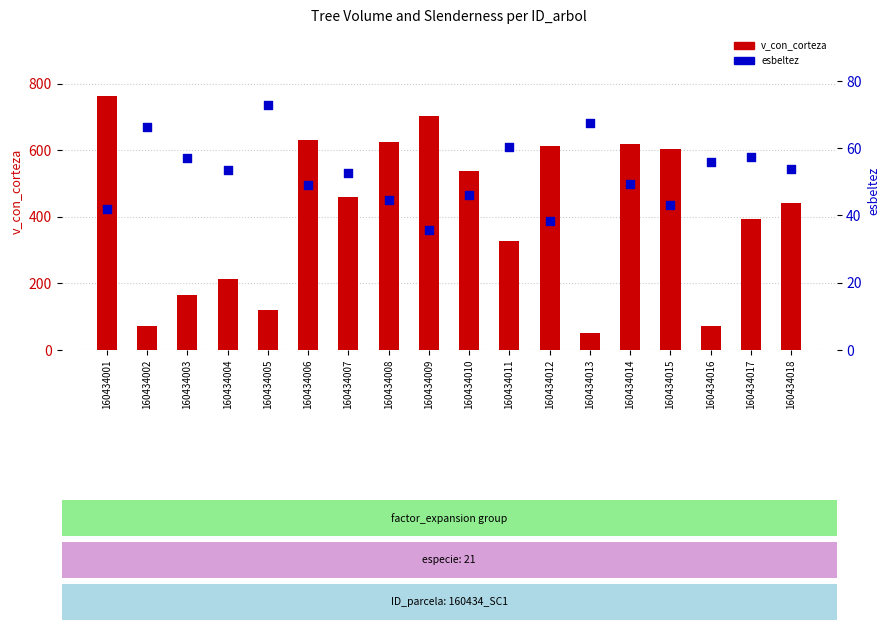

At how many categories does at least one series exceed 718?

1